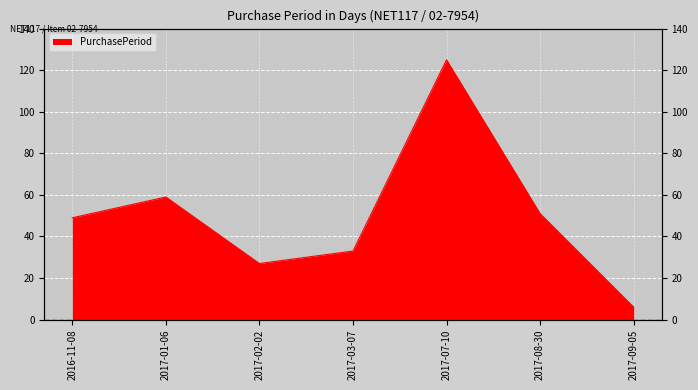

What is the difference between the values at 2017-09-05 and 2017-08-30?

45